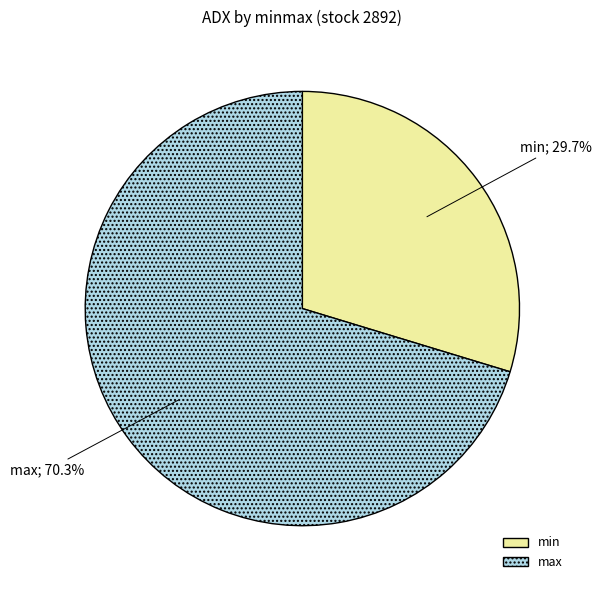

What portion of the pie excludes min?

70.3%